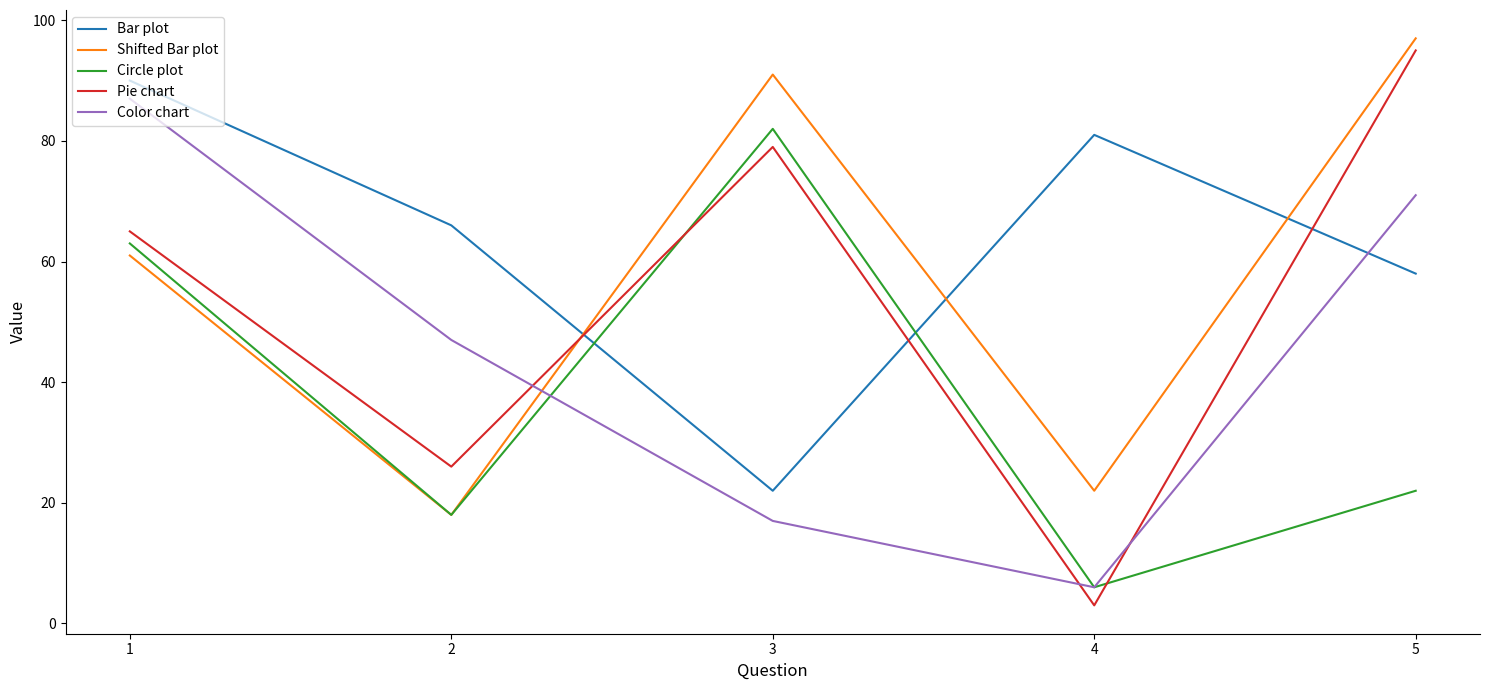

What is the spread (max minus min) of values at 2?

48